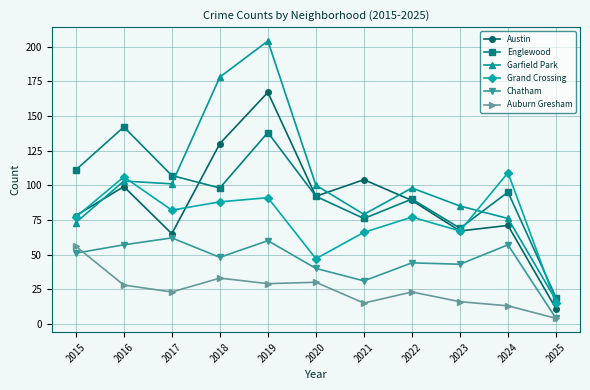

What are all the series names shown in the legend?

Austin, Englewood, Garfield Park, Grand Crossing, Chatham, Auburn Gresham